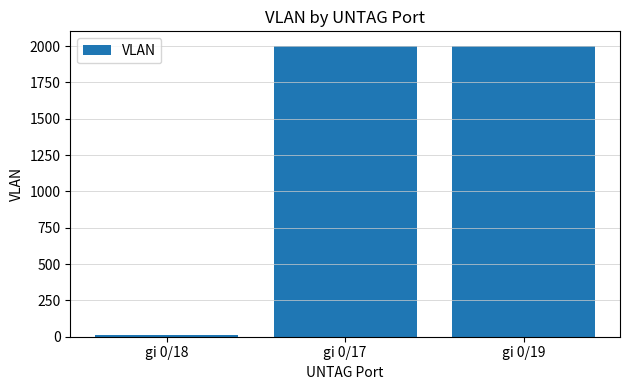

Is it true that the value at gi 0/19 is 2002?

True